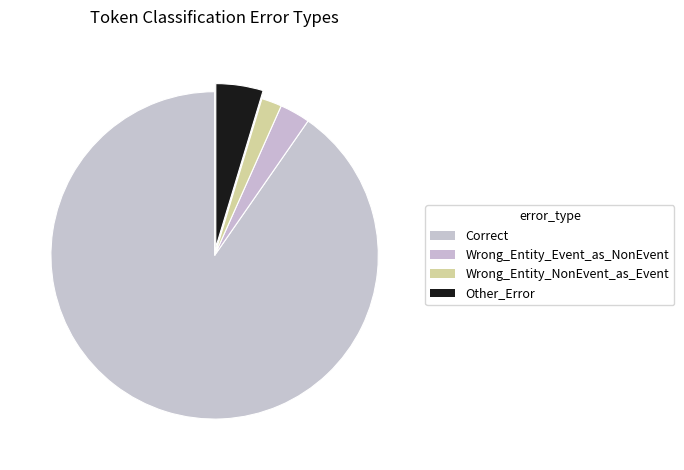

Rank the categories by value from highest to lowest.

Correct, Other_Error, Wrong_Entity_Event_as_NonEvent, Wrong_Entity_NonEvent_as_Event